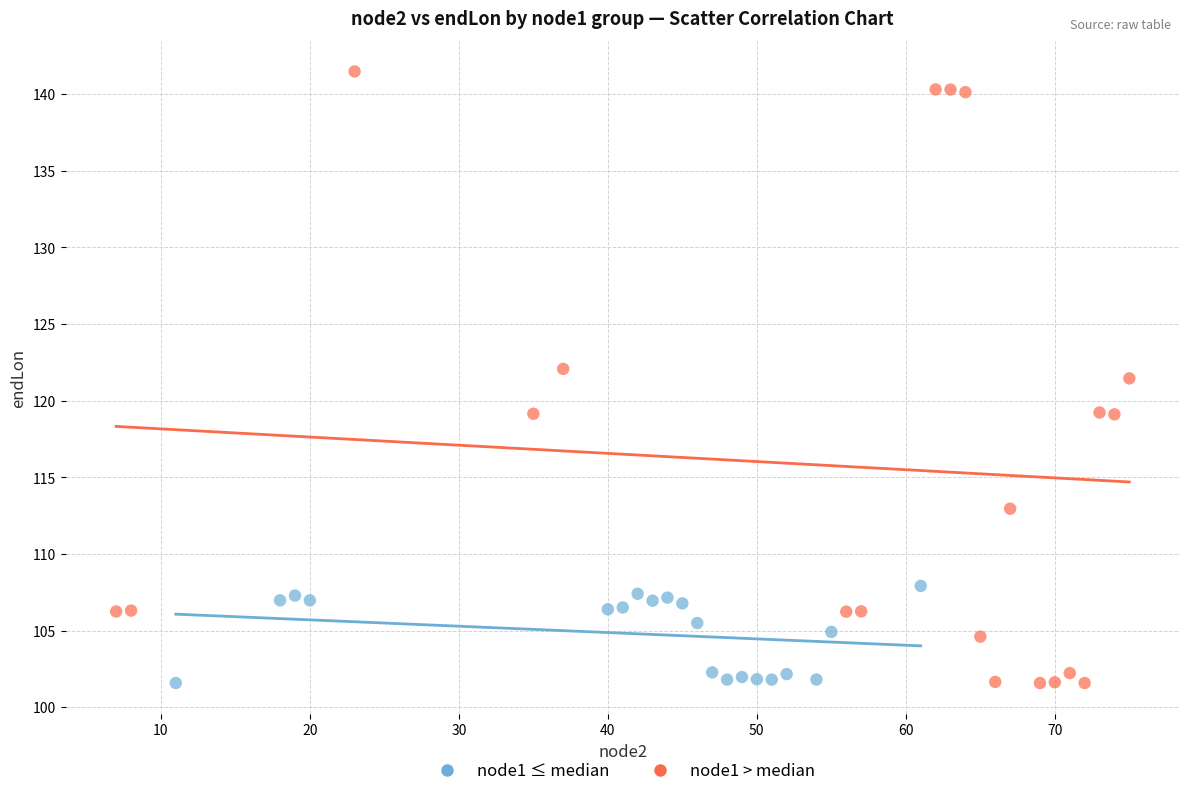

Which series has the widest spread of Y values?

node1 > median